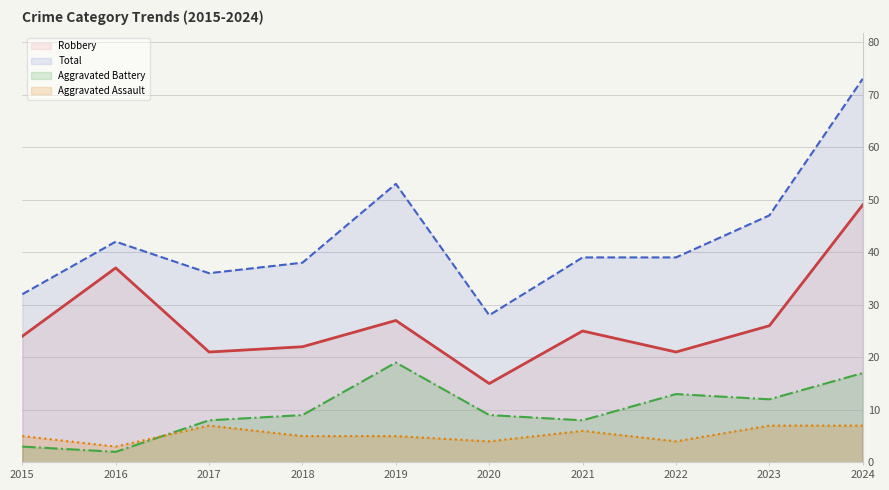

How many interior local valleys does the Aggravated Battery series have?

3